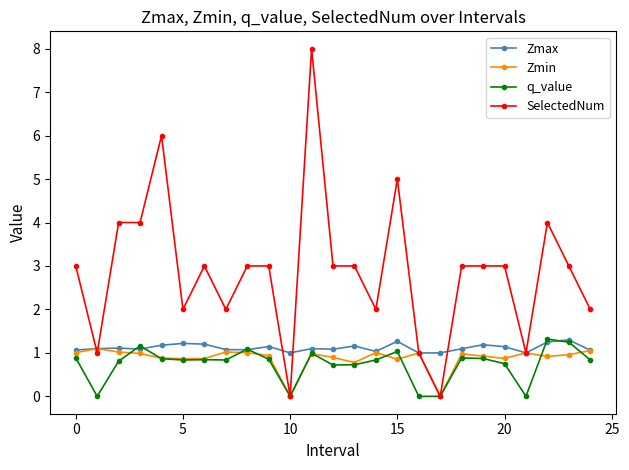

True or false: Zmax has more than 2 points higher than both neighbors.

True